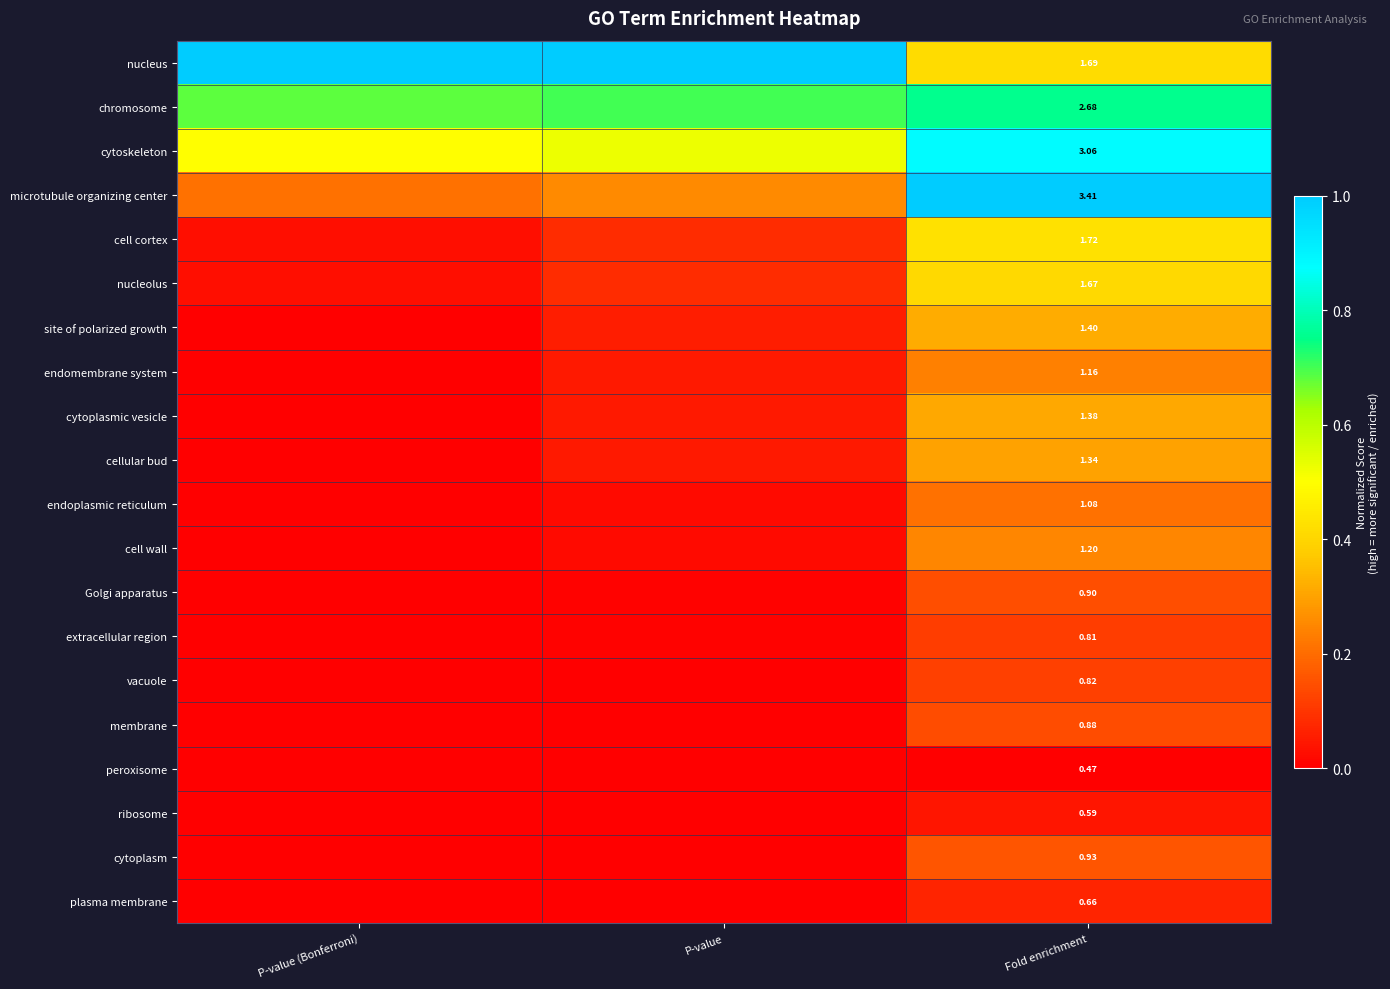

Rank the series at Fold enrichment from highest to lowest value.

microtubule organizing center, cytoskeleton, chromosome, cell cortex, nucleus, nucleolus, site of polarized growth, cytoplasmic vesicle, cellular bud, cell wall, endomembrane system, endoplasmic reticulum, cytoplasm, Golgi apparatus, membrane, vacuole, extracellular region, plasma membrane, ribosome, peroxisome